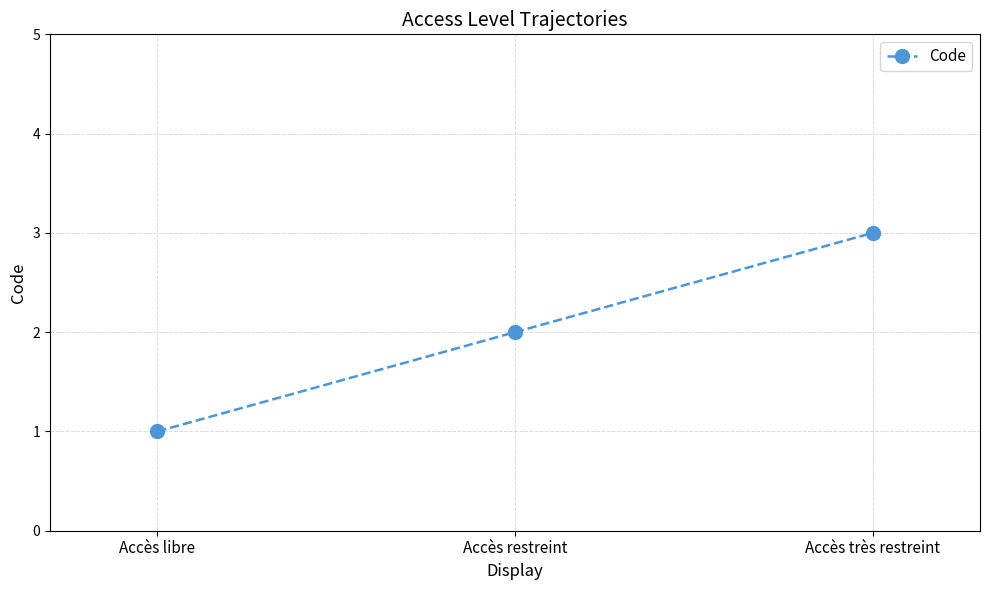

What is the ratio of the value at Accès restreint to the value at Accès libre?

2.0